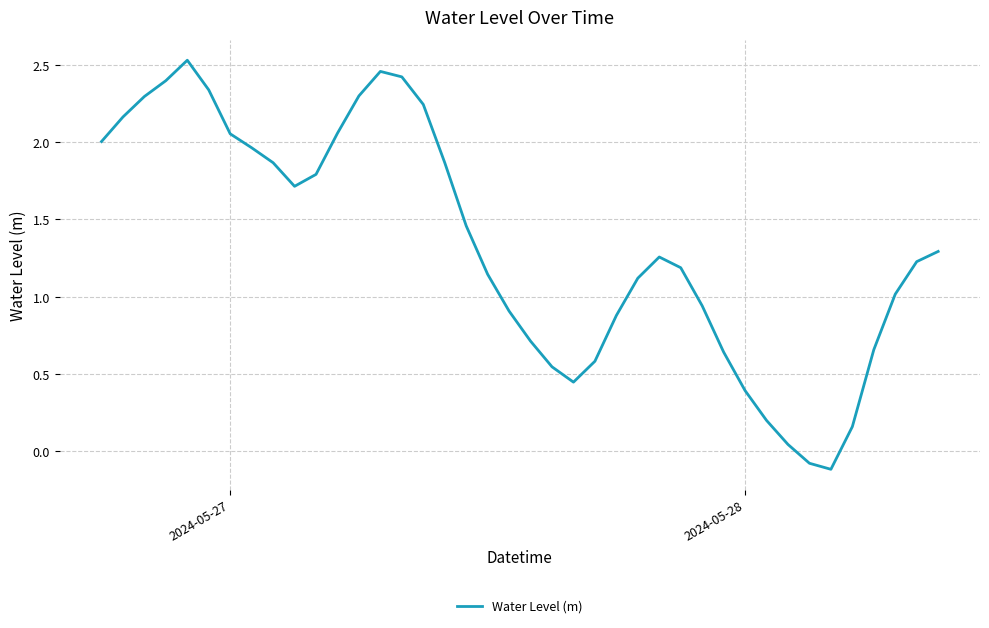

What is the difference between the maximum and minimum values?

2.6